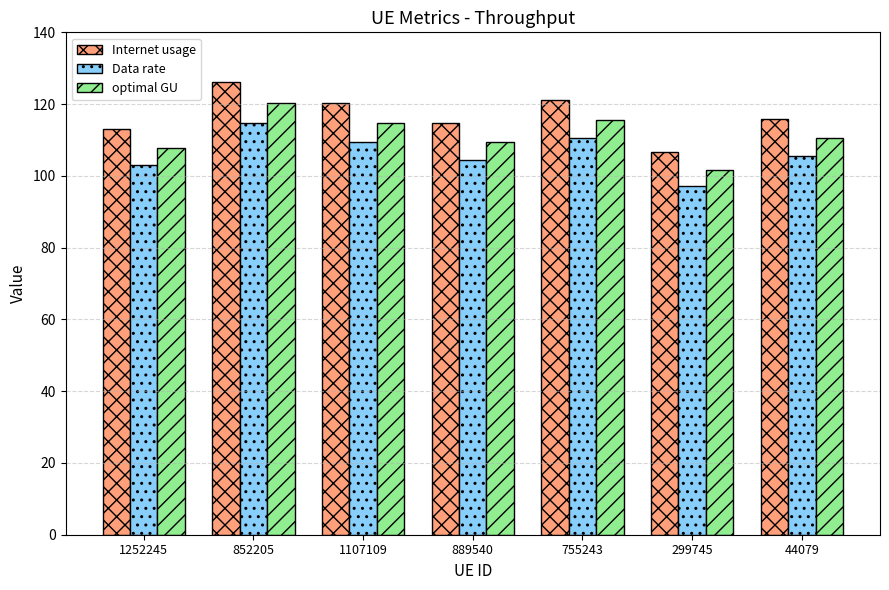

Reading left to right, list all the values displayed in this chart.

Internet usage: 113.0	126.1	120.2	114.7	121.2	106.6	115.9
Data rate: 102.9	114.8	109.5	104.4	110.4	97.1	105.5
optimal GU: 107.8	120.3	114.8	109.4	115.7	101.8	110.6